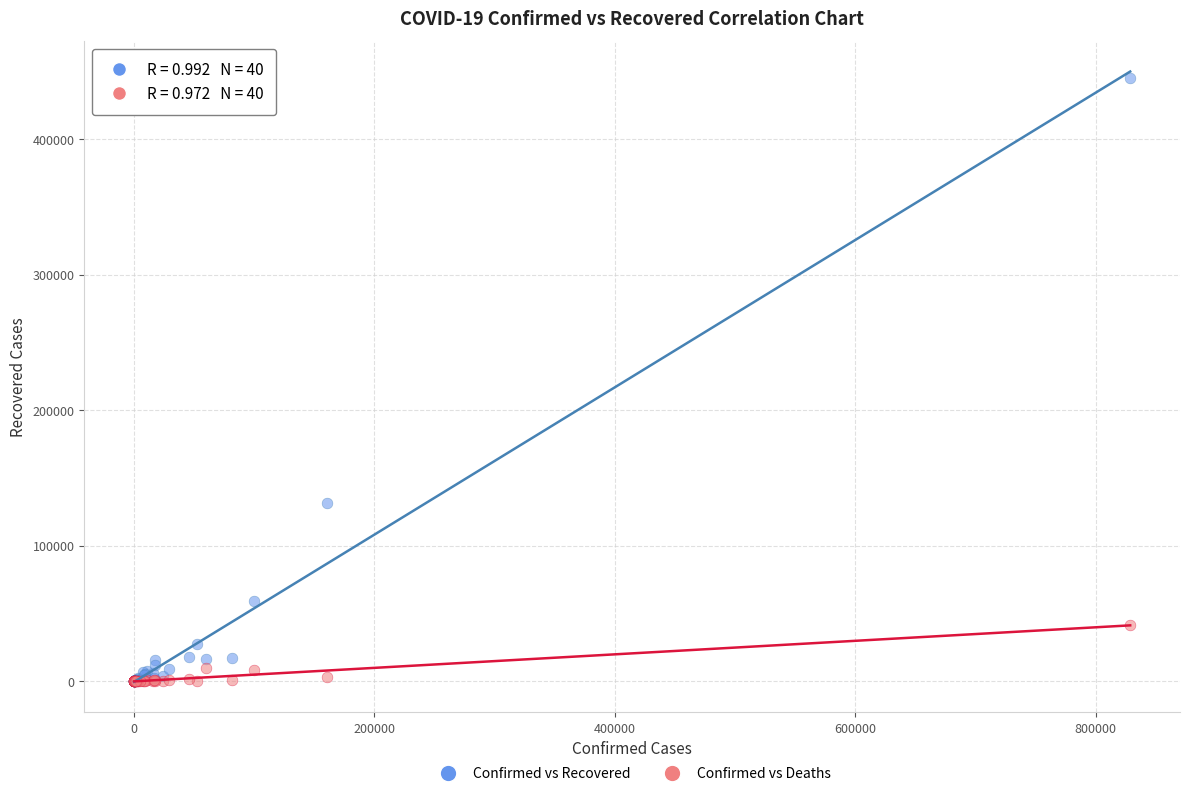

What are all the series names shown in the legend?

Confirmed vs Recovered, Confirmed vs Deaths